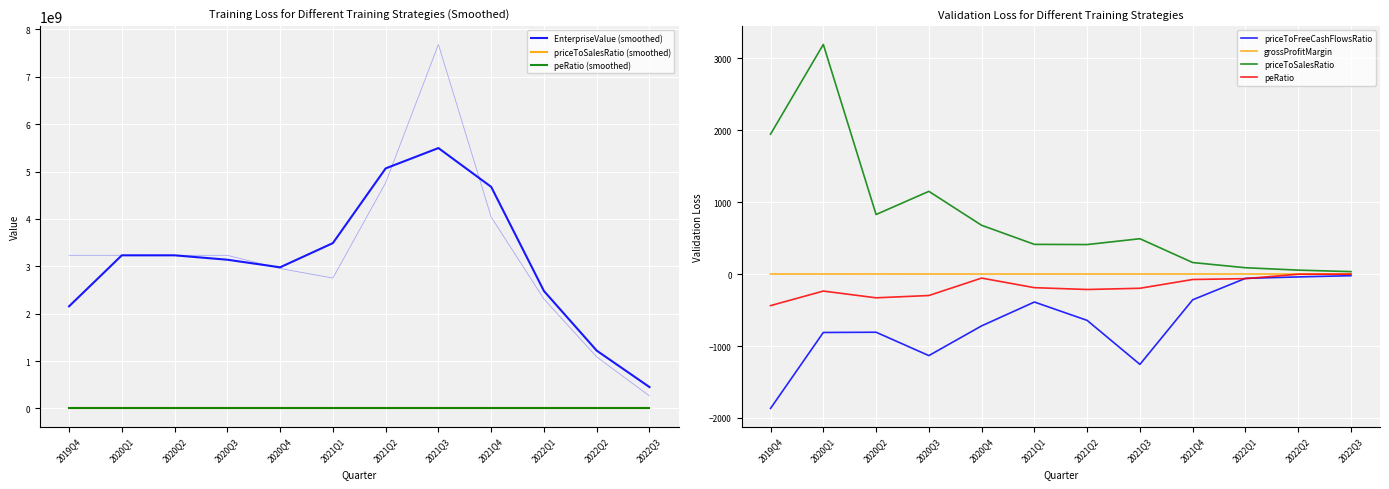

What is the spread (max minus min) of values at 2021Q4?

4038858358.0